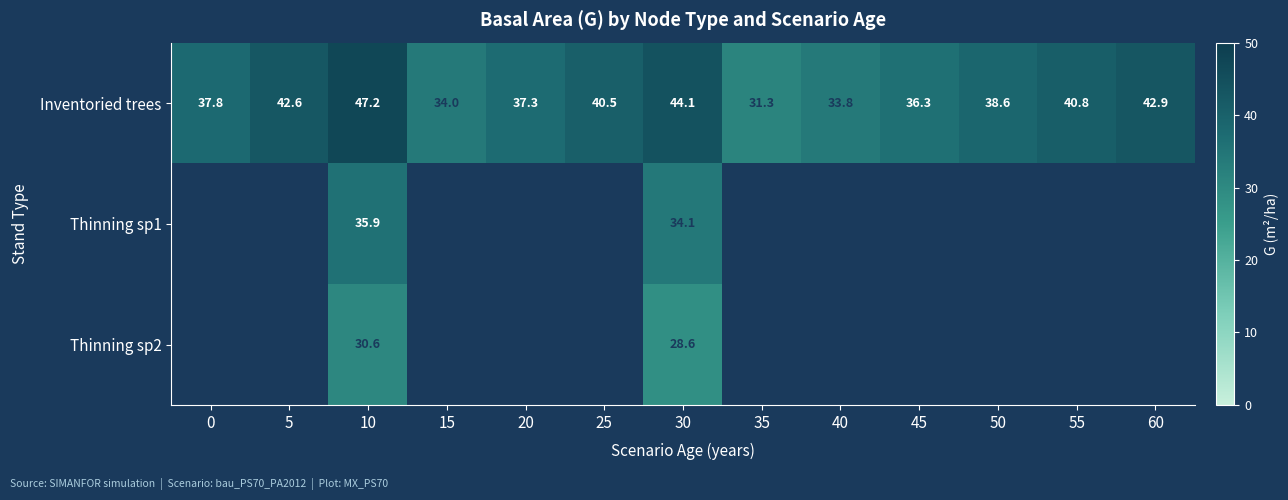

What is the difference between the maximum and minimum values in the Inventoried trees series?

15.9